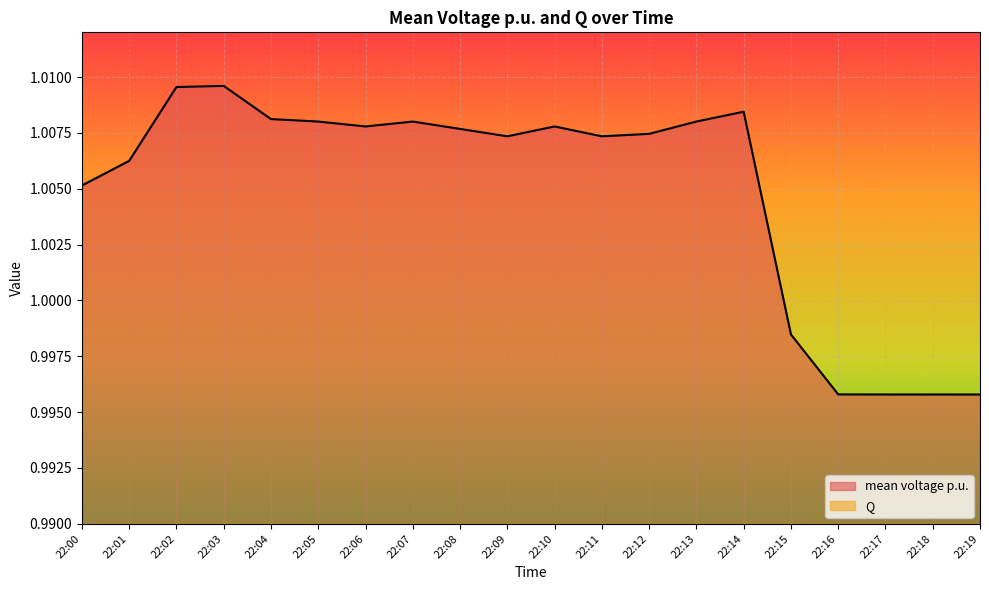

At which label does the data first exceed 1?

22:00